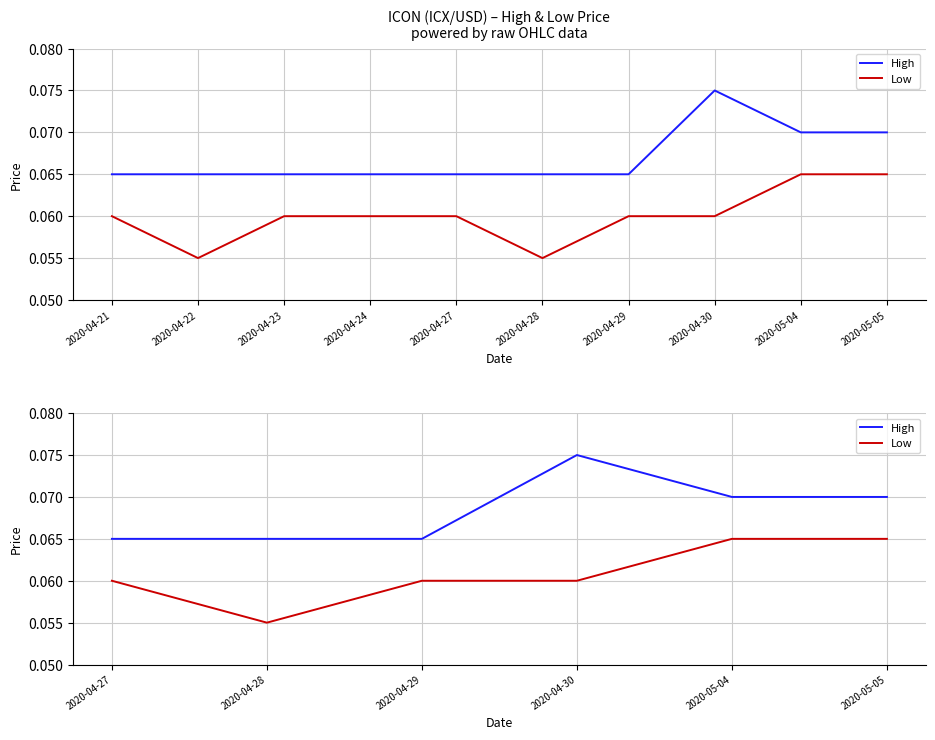

Rank the series by their maximum value, from lowest to highest.

Low, High